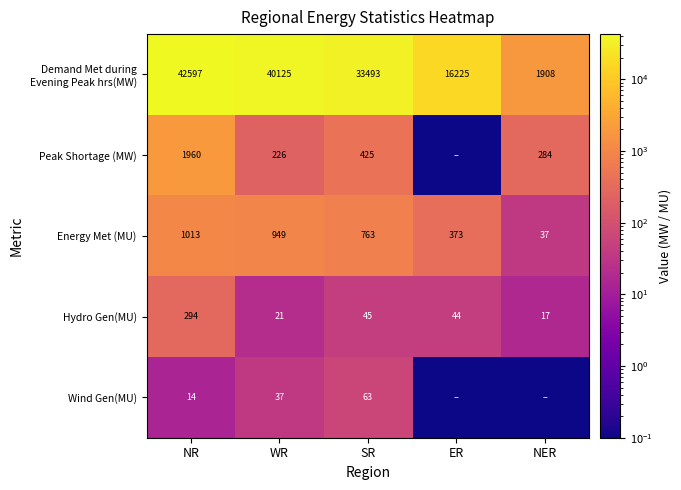

True or false: Peak Shortage (MW) has a value of 425.0 at SR.

True